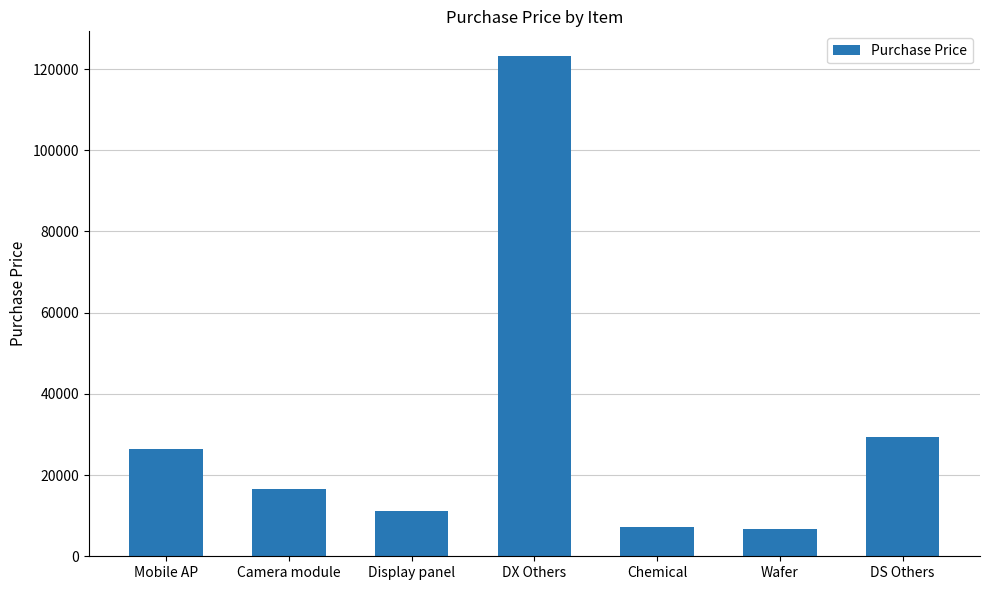

At which category does the chart reach its peak across all series?

DX Others